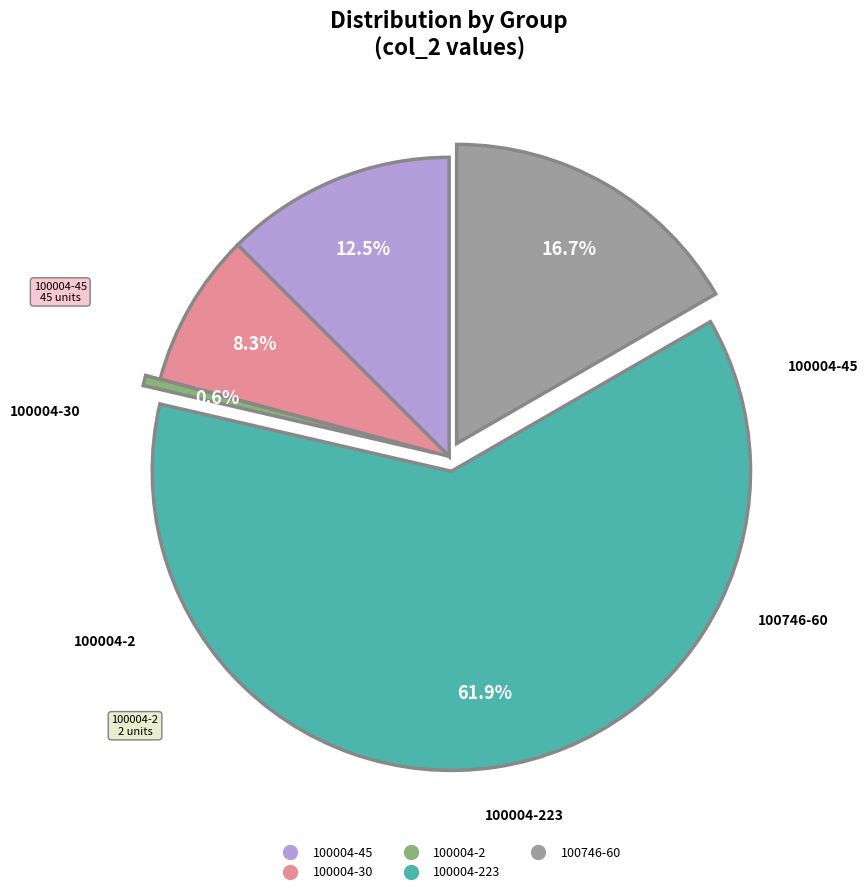

Is there a majority slice in this chart?

Yes